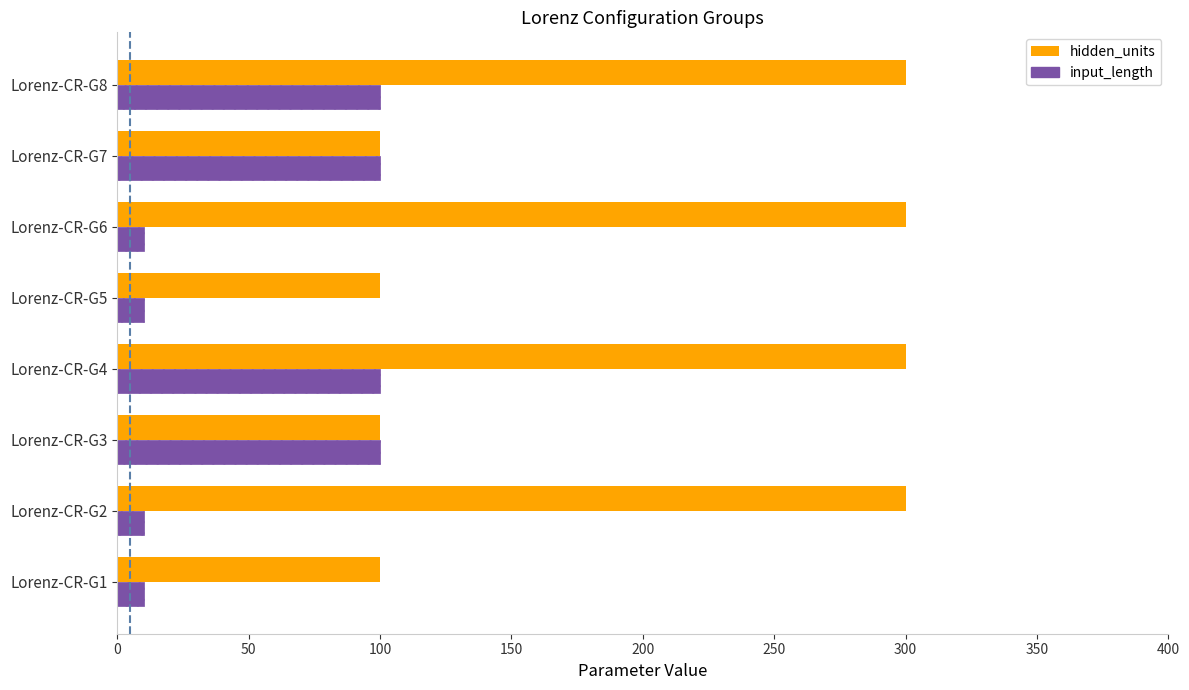

The value of hidden_units at Lorenz-CR-G1 is 132. True or false?

False